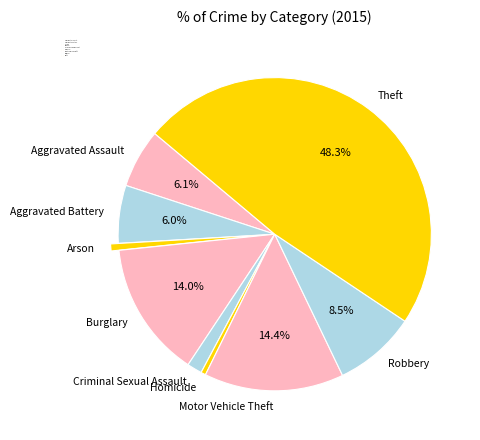

Count the number of slices in the pie.

9